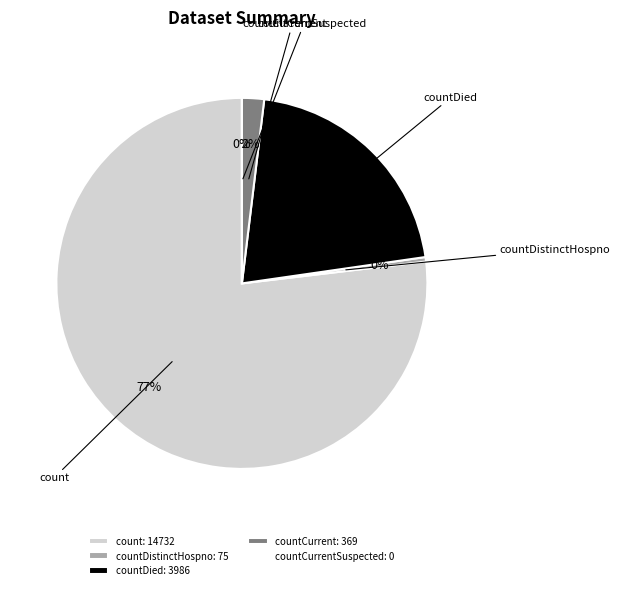

Which has a higher value, countDistinctHospno or count?

count